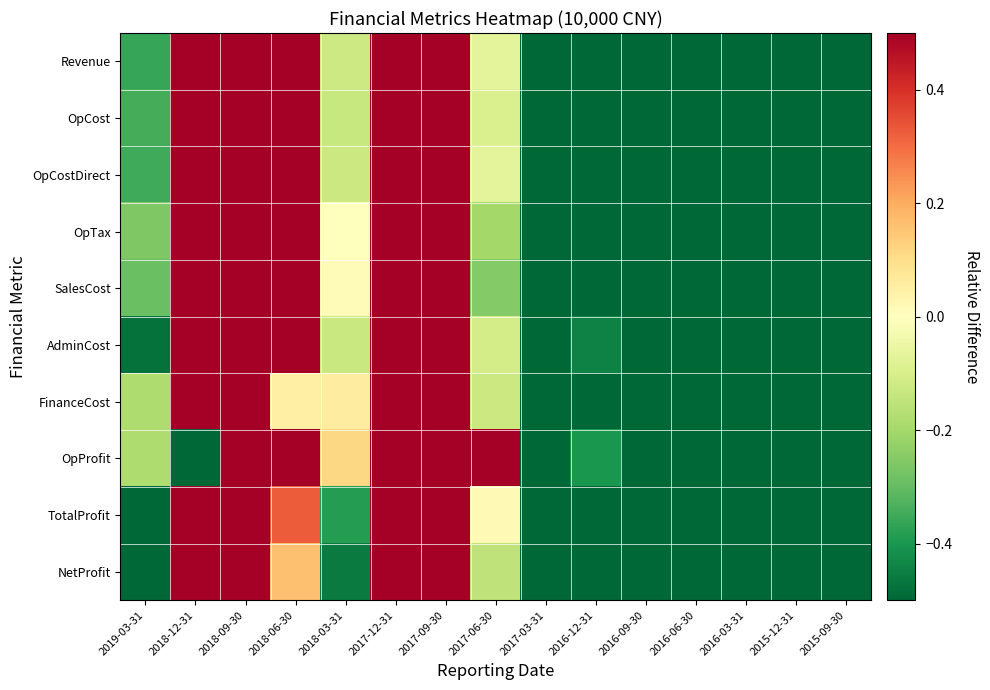

Which has a higher value, 2016-09-30 or 2016-06-30?

2016-09-30